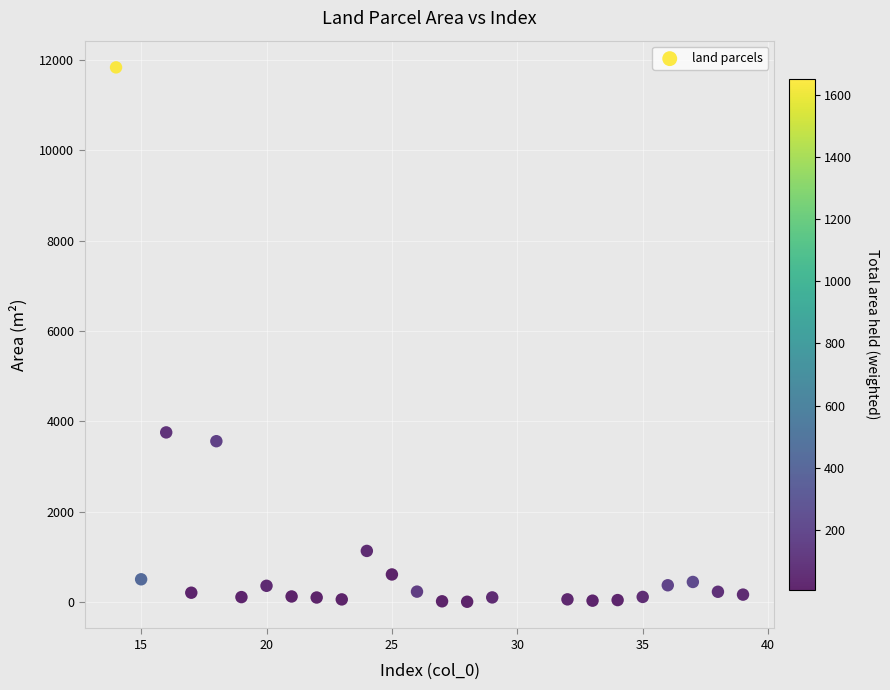

What Y value in the scatter plot is closest to 5923?

3758.6